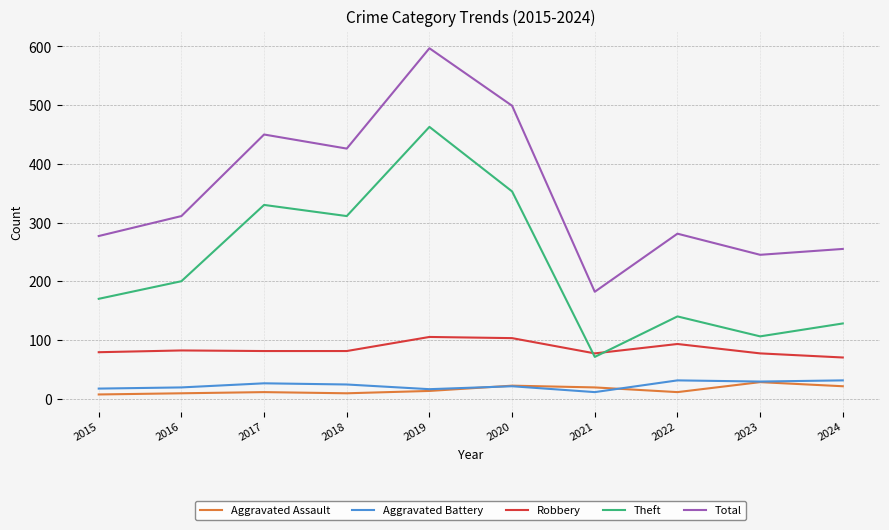

At which label is Total closest to 389?

2018